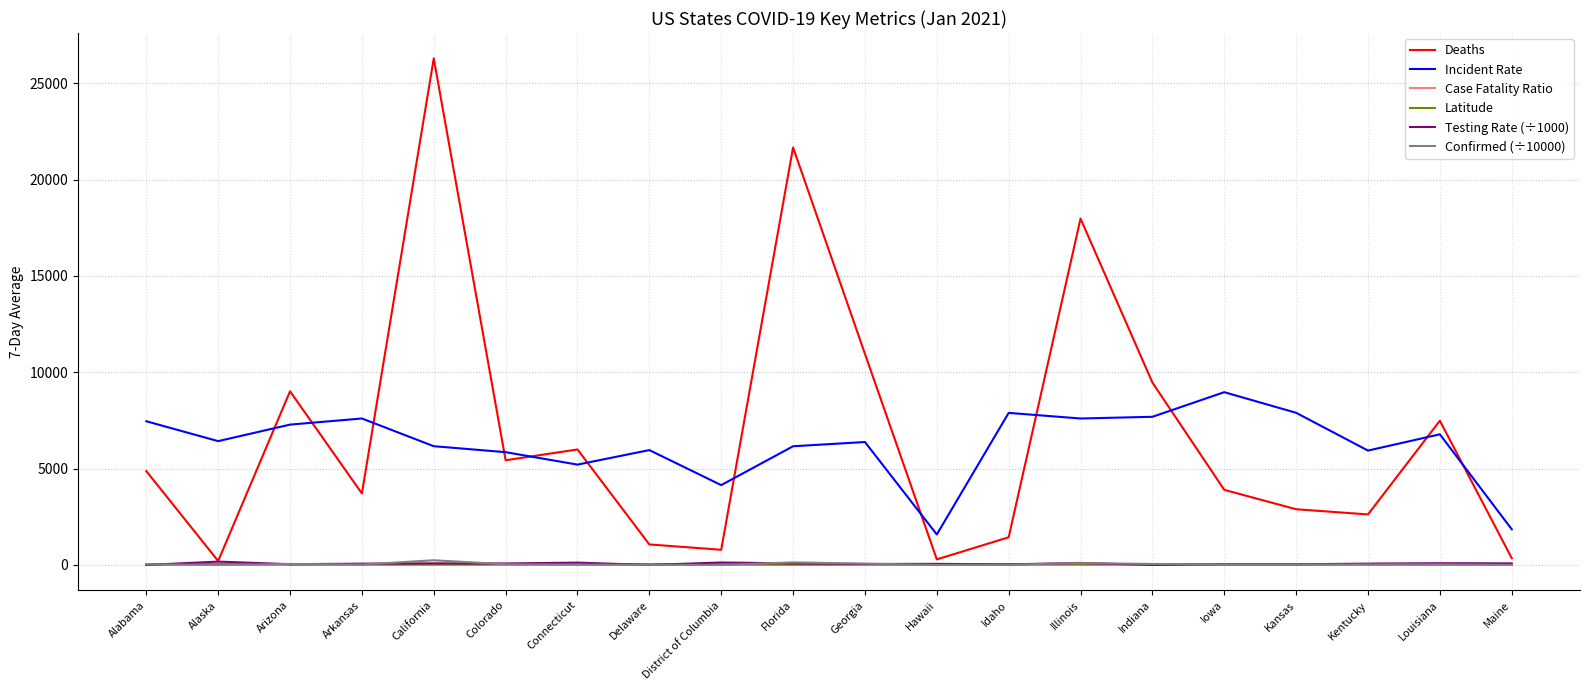

True or false: Incident Rate and Case Fatality Ratio intersect in this chart.

False